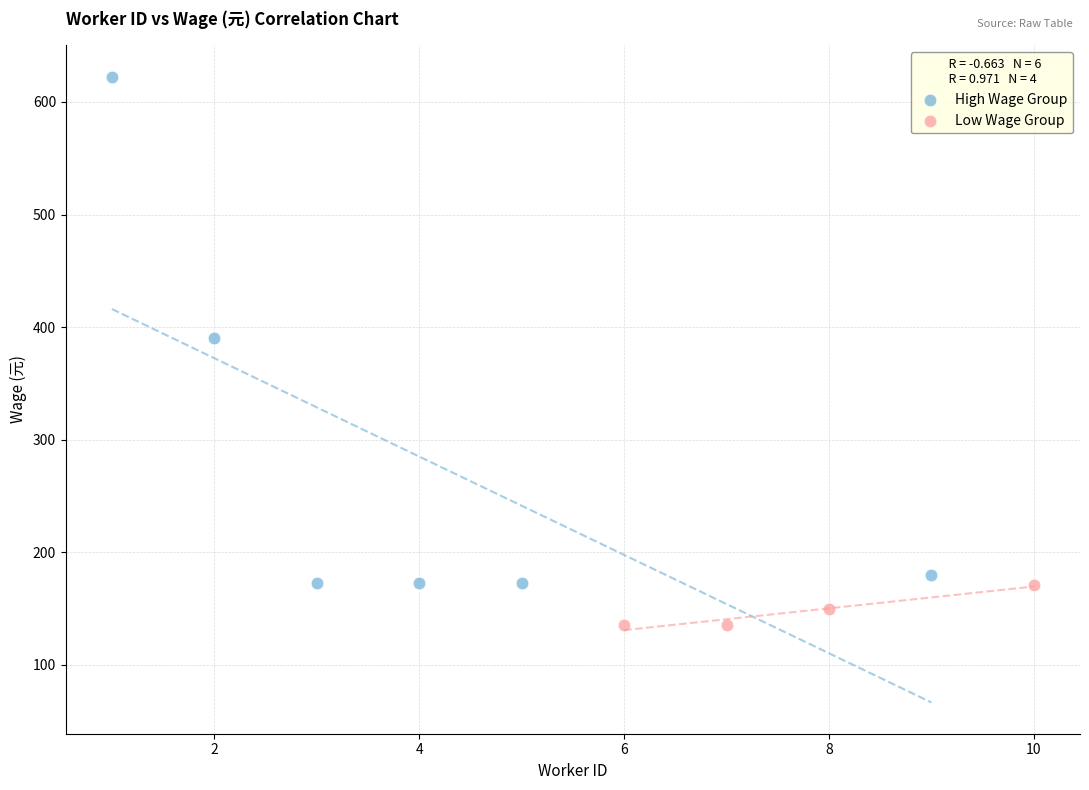

Which series reaches the minimum Y coordinate?

Low Wage Group